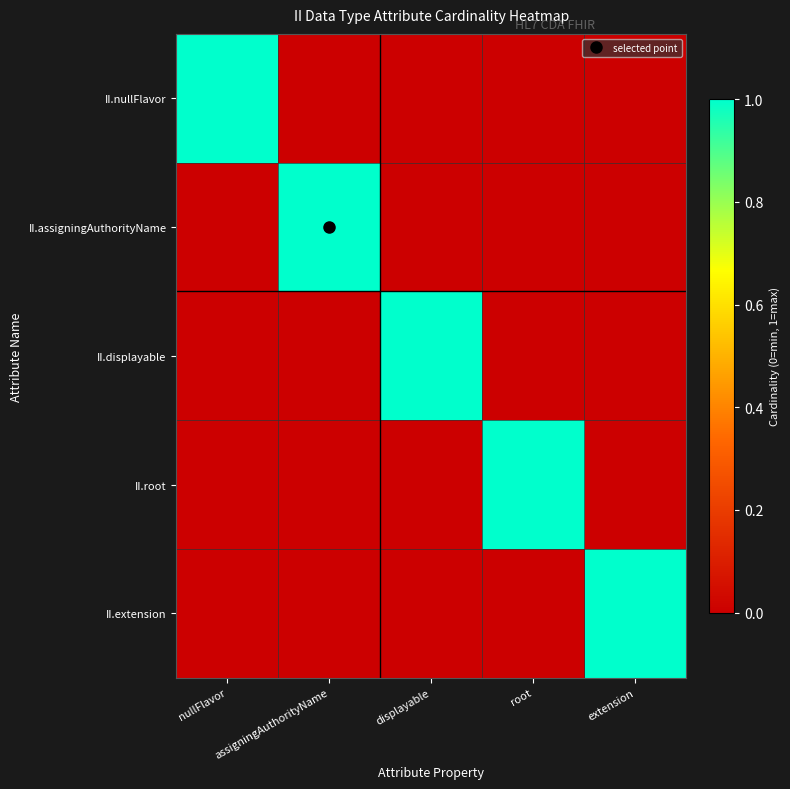

What is the total value across all series at nullFlavor?

1